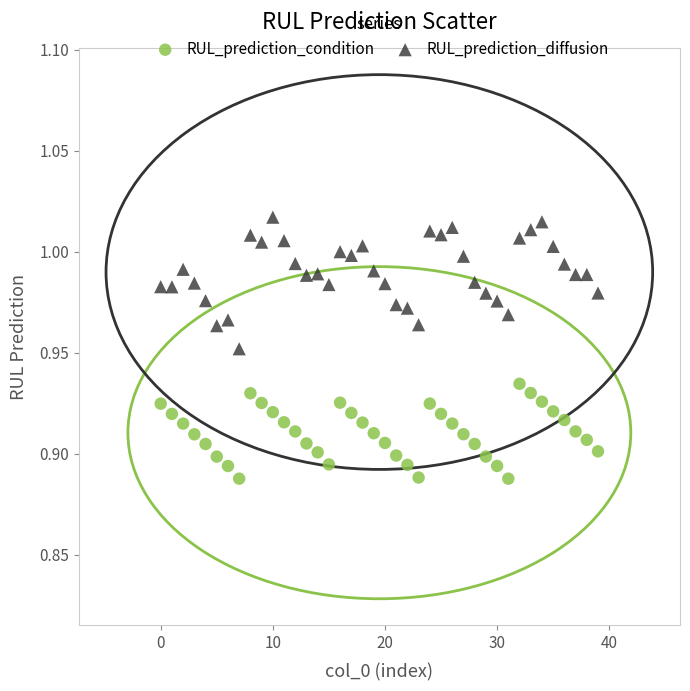

Which series contains the lowest Y value?

RUL_prediction_condition